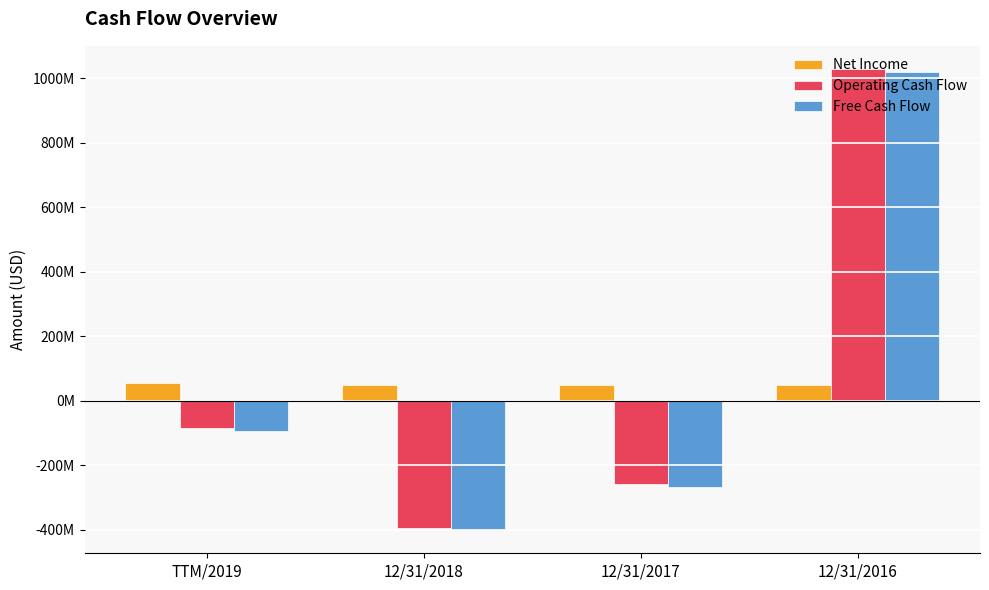

At which label is Operating Cash Flow closest to 316678500?

TTM/2019